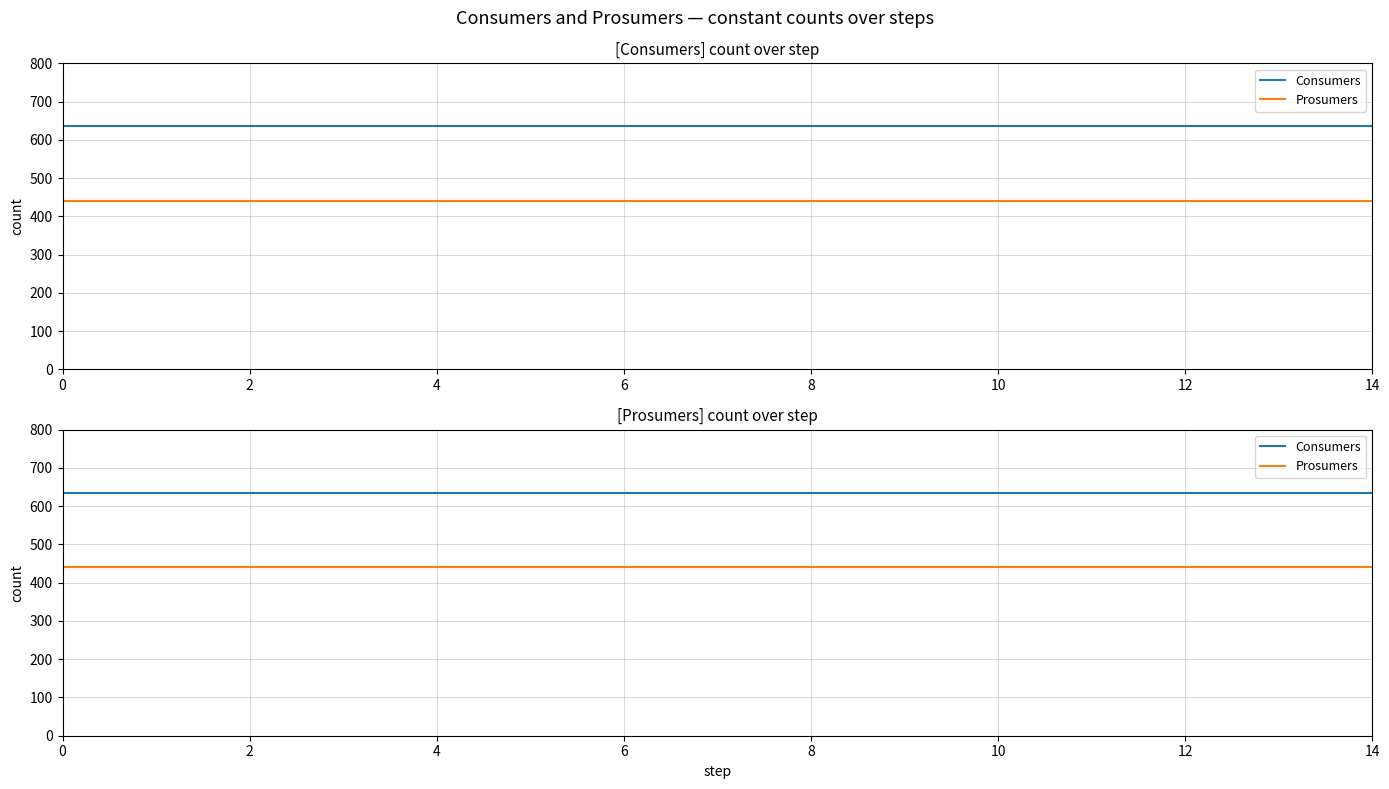

List the series in order of their overall mean, highest first.

Consumers, Prosumers